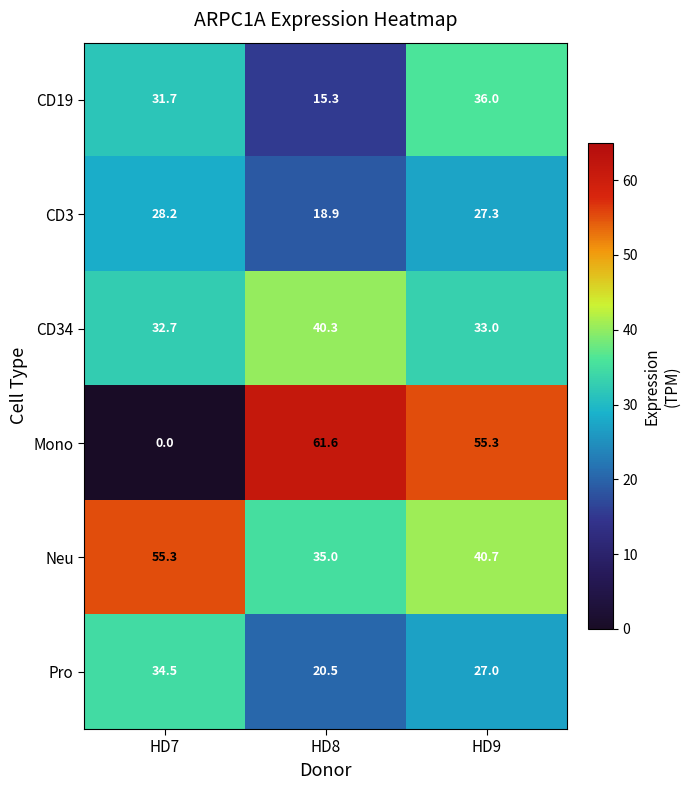

True or false: Pro has a value of 20.5 at HD8.

True